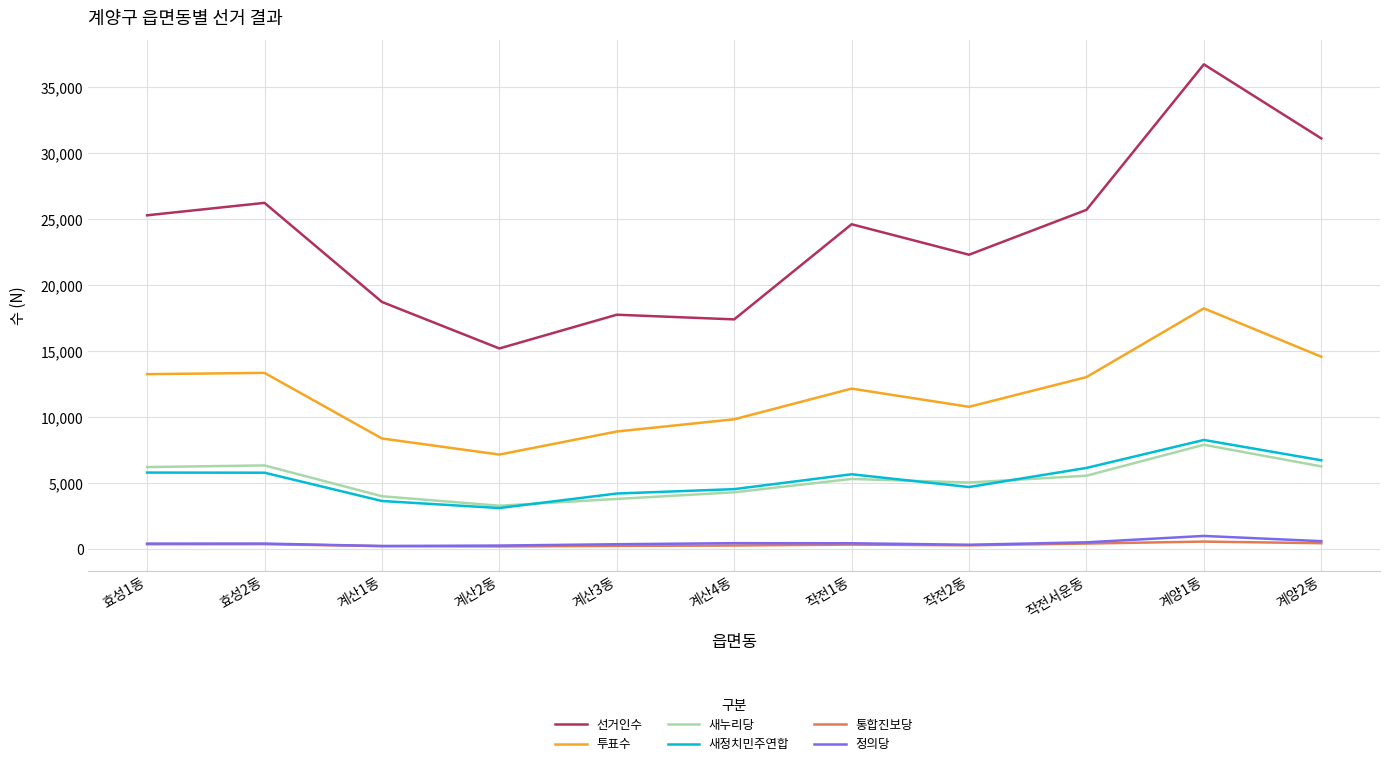

At which label does 새누리당 first exceed 5331?

효성1동